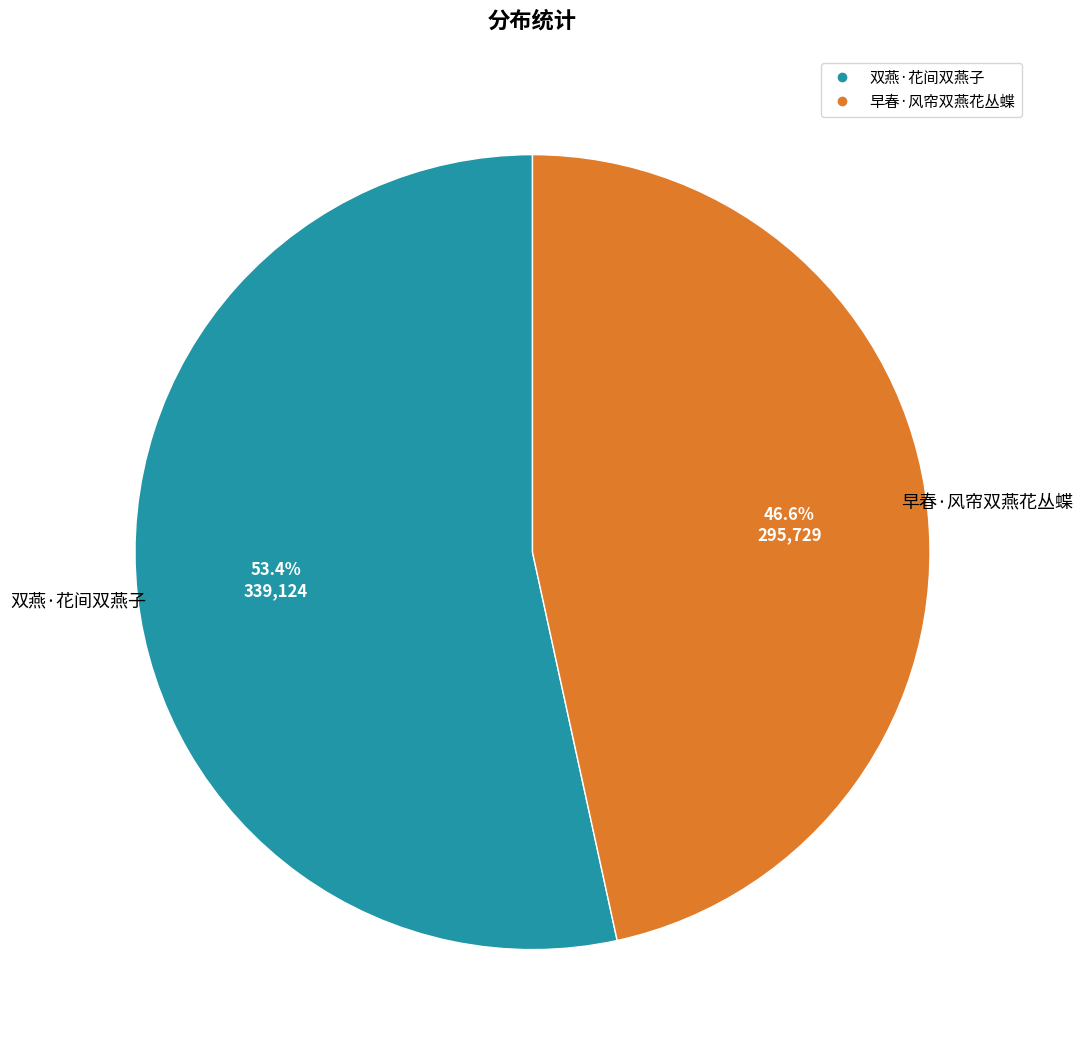

True or false: 双燕·花间双燕子 accounts for 38% of the total.

False